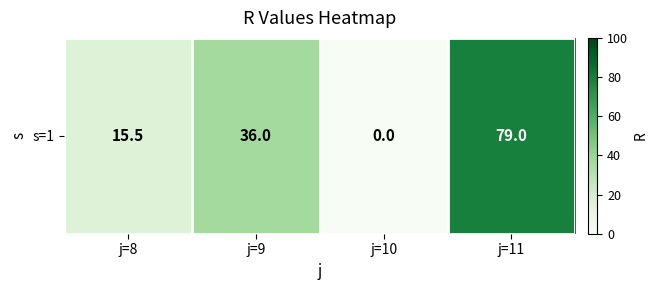

What is the average value?

32.6